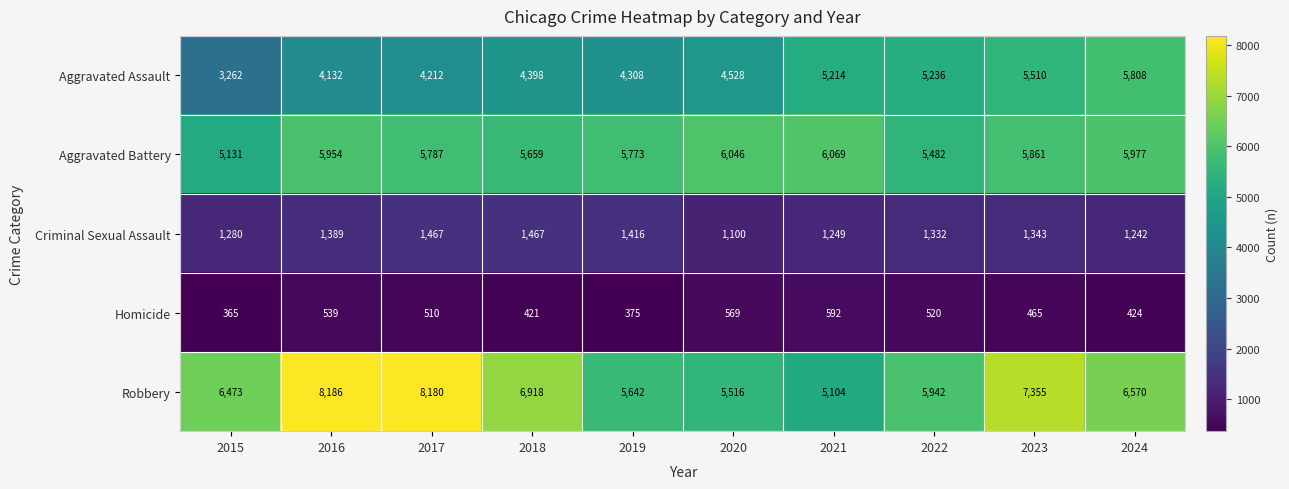

Read the Aggravated Assault value at 2015, to the nearest 50.

3250